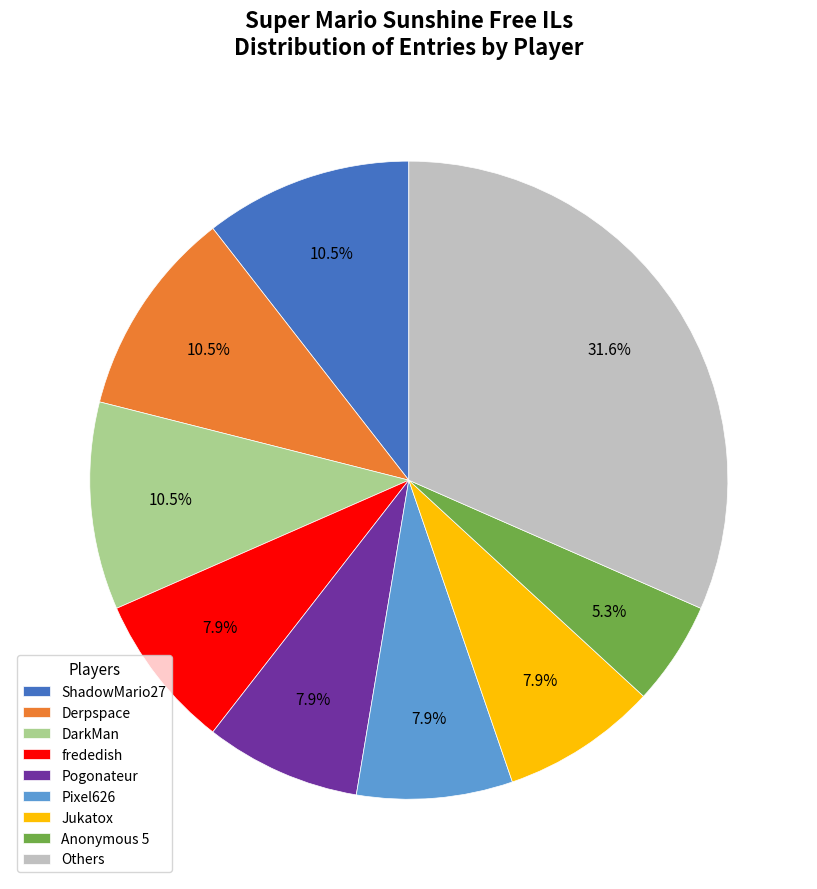

Between Others and DarkMan, which is larger?

Others